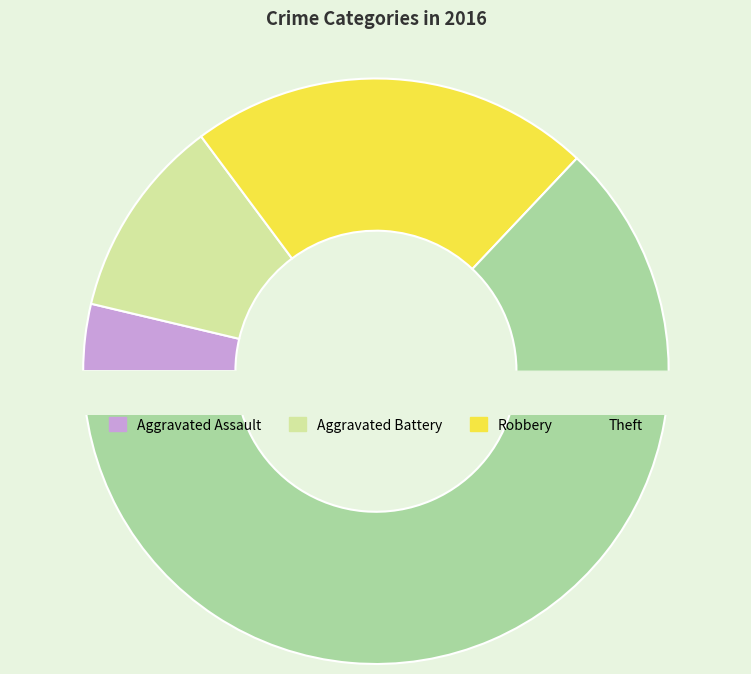

What percentage is the Theft slice, to the nearest percent?

63%